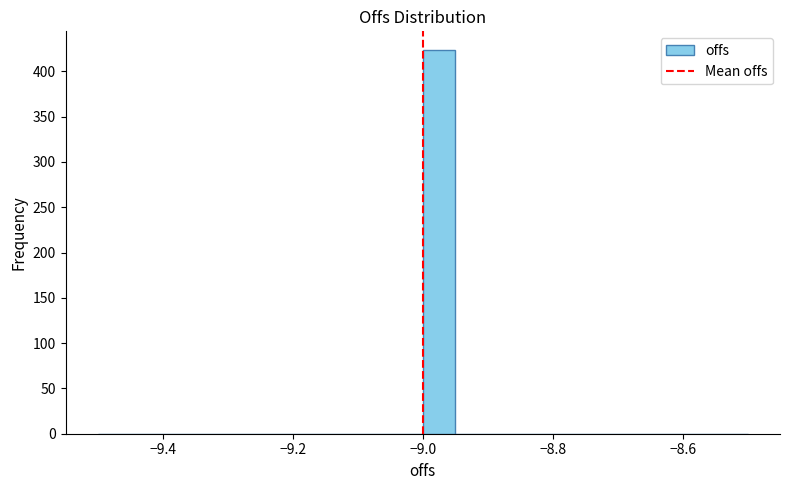

Around what value on the x-axis is the tallest bar? Give the approximate position of its centre, as read against the axis.

-8.98